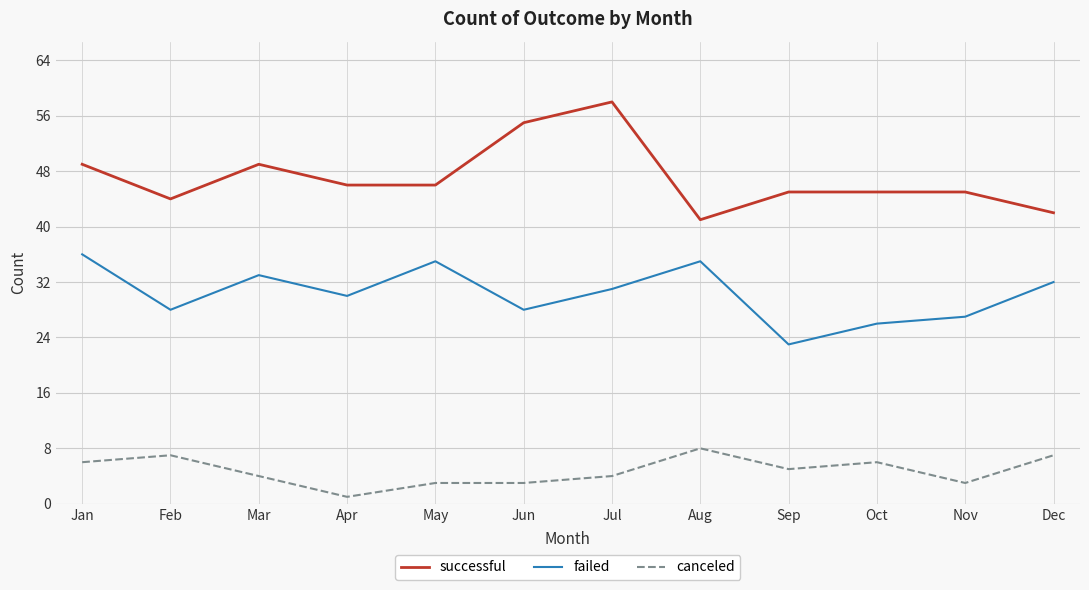

Reading left to right, transcribe all the data shown in this chart.

successful: 49	44	49	46	46	55	58	41	45	45	45	42
failed: 36	28	33	30	35	28	31	35	23	26	27	32
canceled: 6	7	4	1	3	3	4	8	5	6	3	7